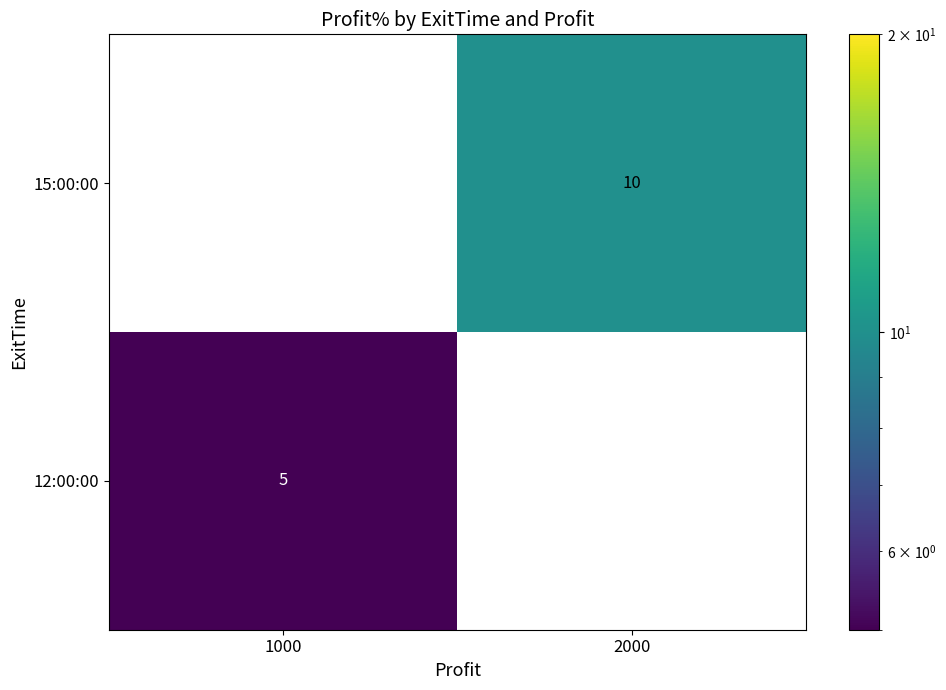

The 12:00:00 series shows 5 at 1000. True or false?

True